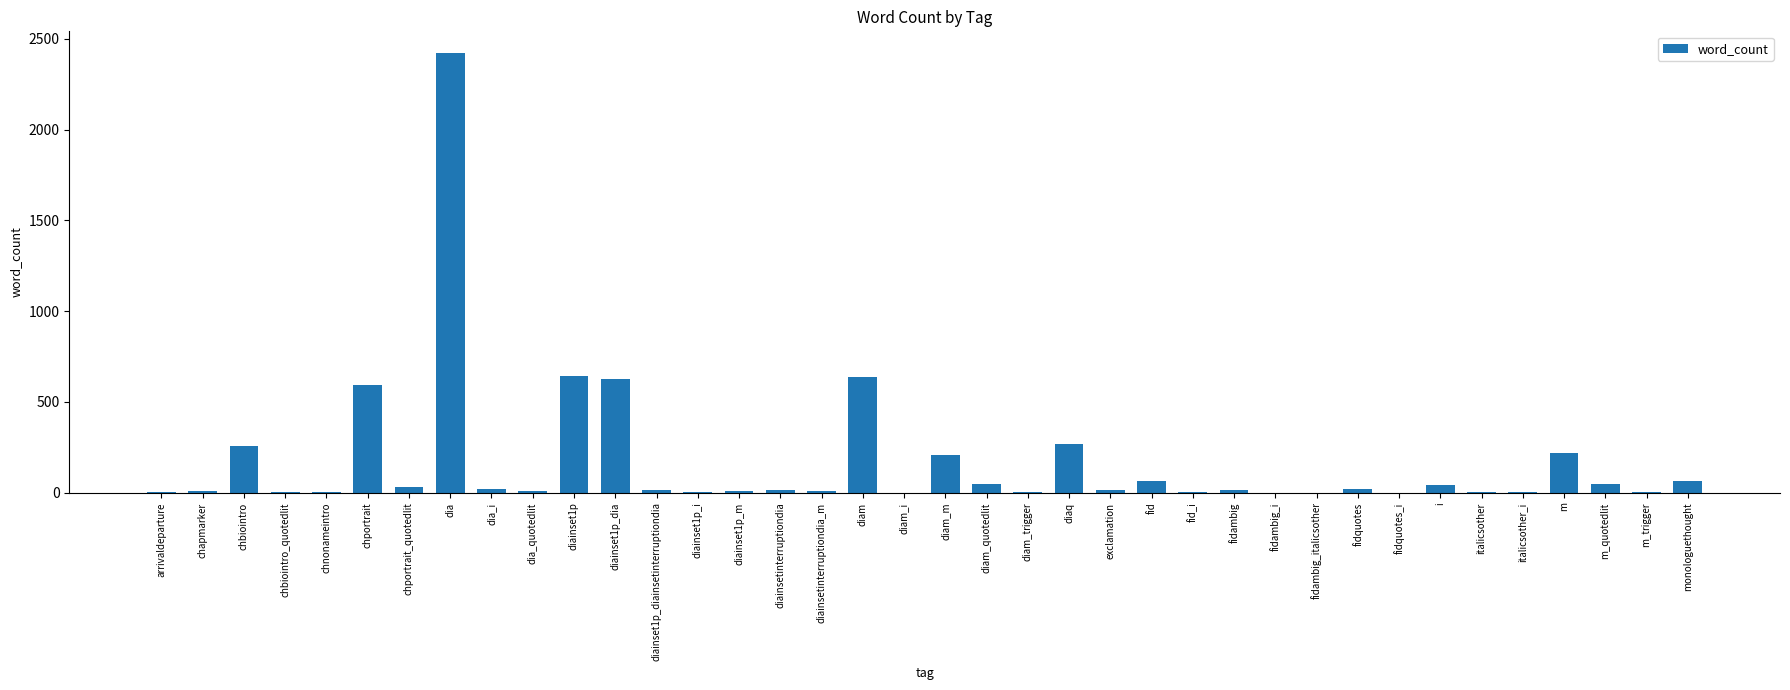

Is it true that the value at diaq is 139?

False